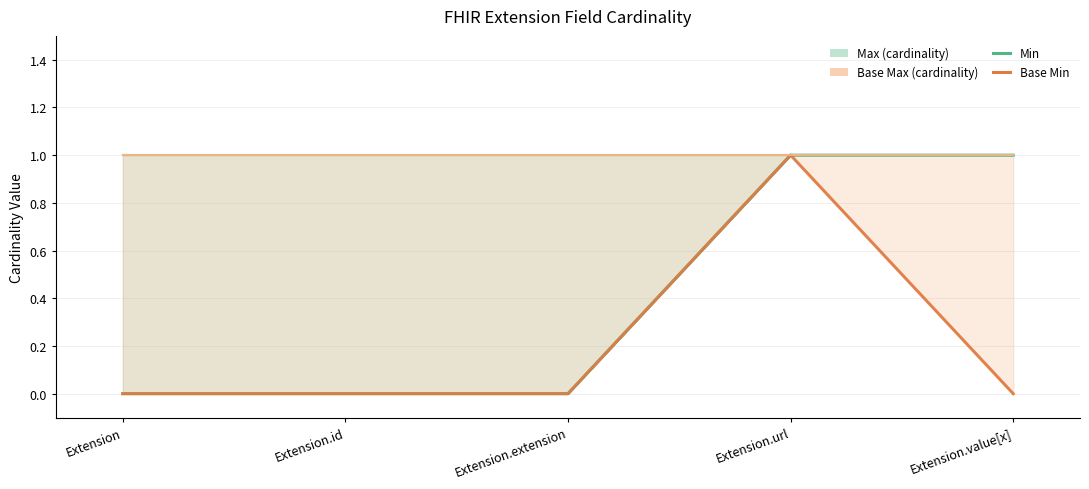

True or false: Min and Base Min cross at least once.

False